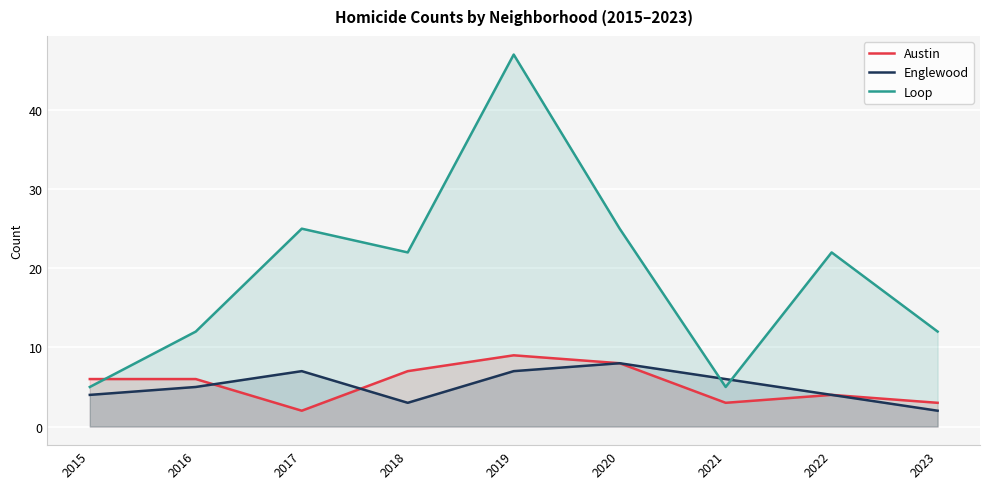

What is the sum of the Englewood values at 2020 and 2023?

10